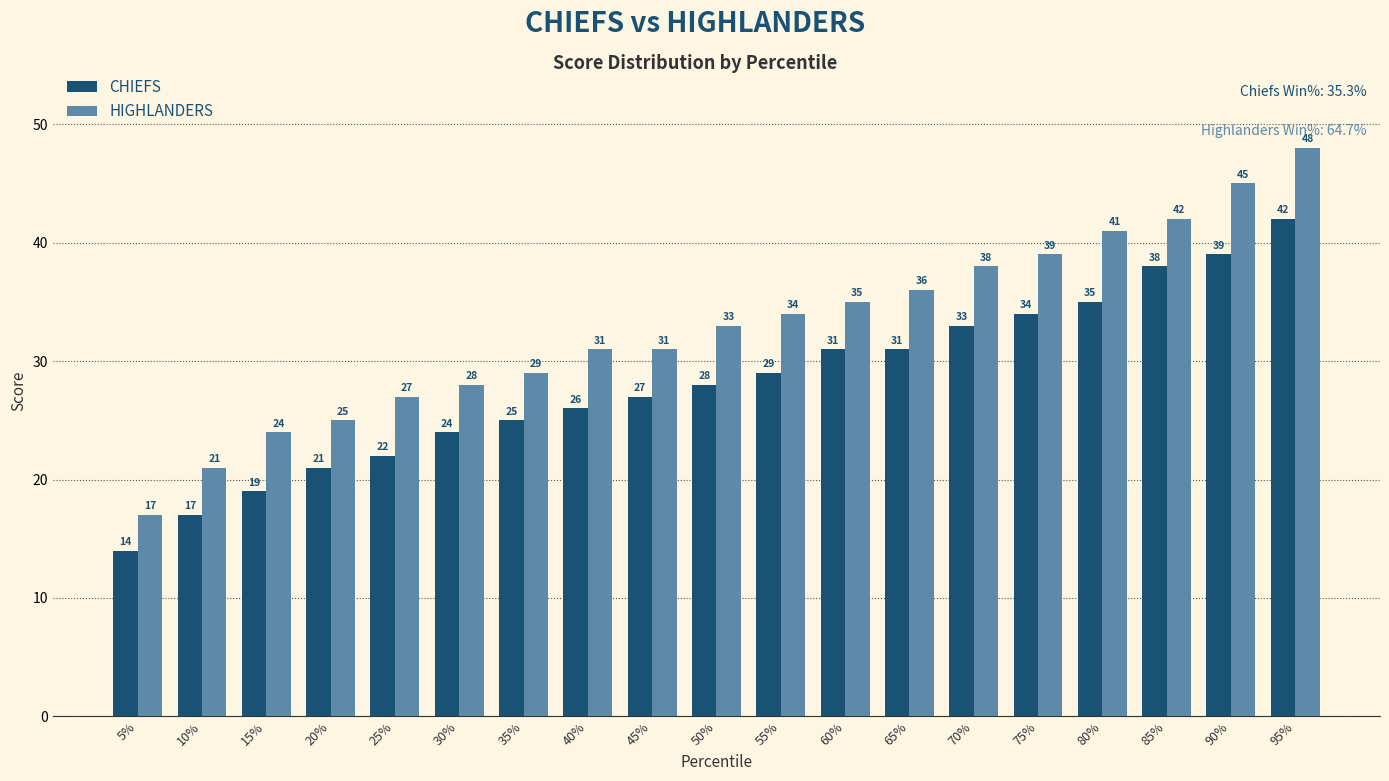

What is the approximate value of HIGHLANDERS at 45%, to the nearest 10?

30